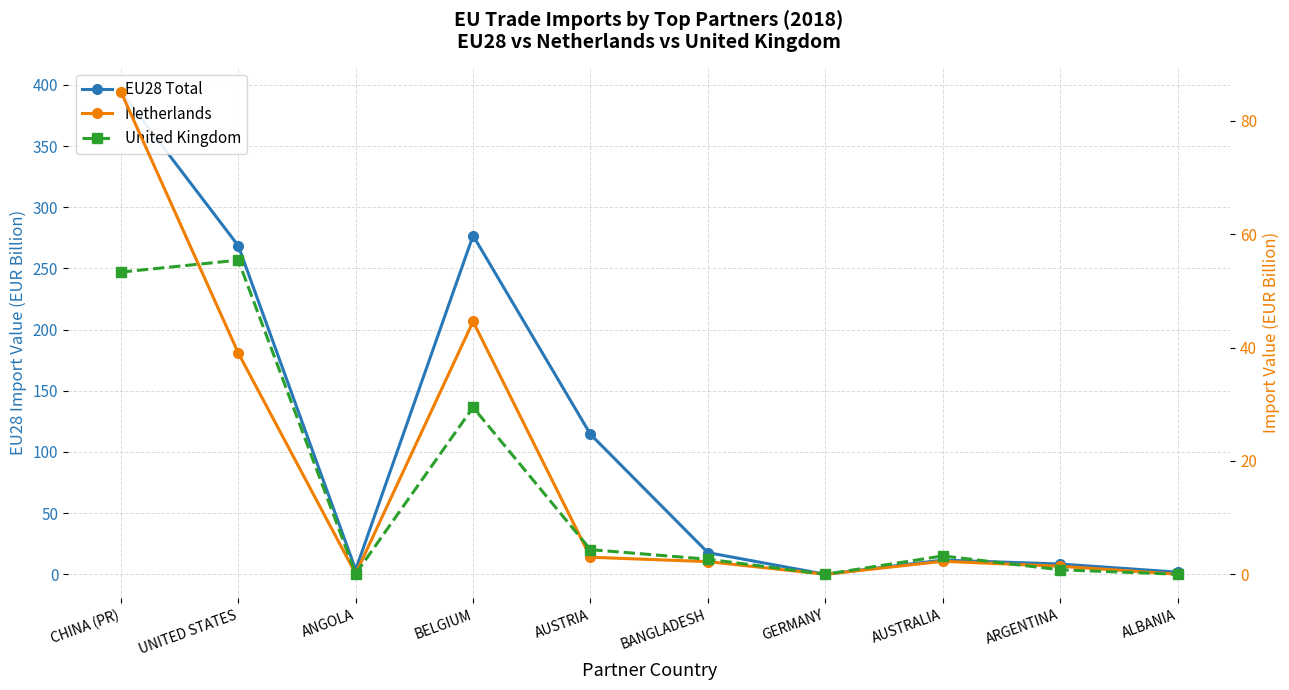

True or false: EU28 Total has more than 2 interior local peaks.

False